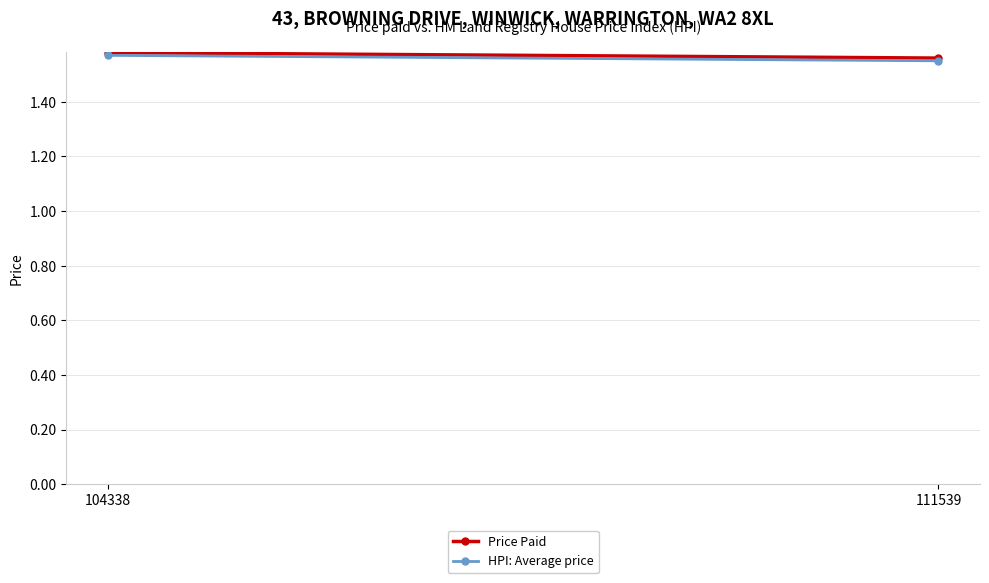

What is the value of the Price Paid point at the 1st from the left?

1.6